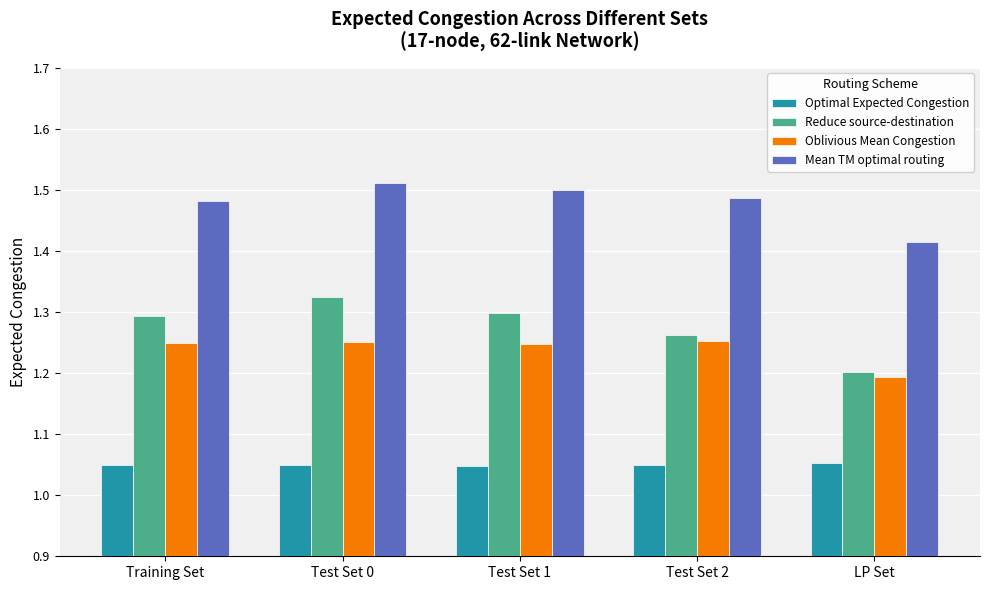

The Oblivious Mean Congestion series shows 1.7 at LP Set. True or false?

False